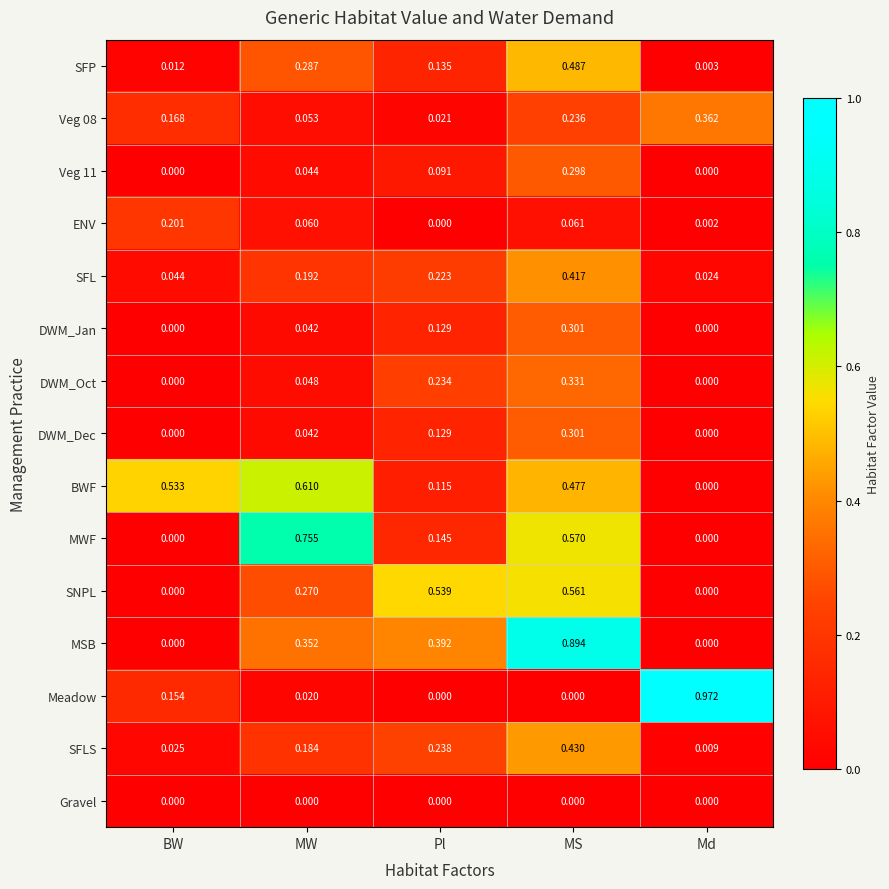

Between MS and Md, which series saw the biggest shift?

Meadow